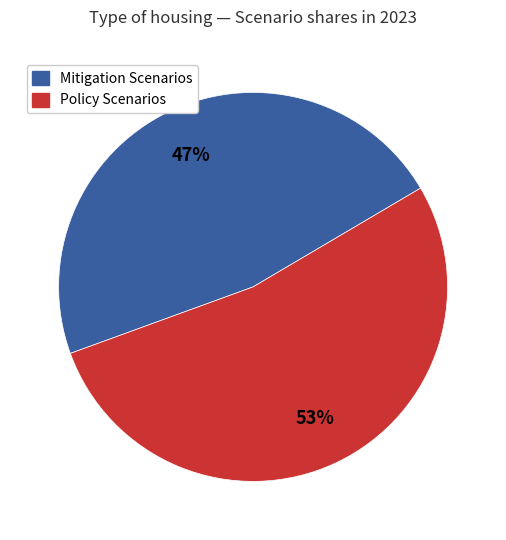

Is there any slice that represents more than half of the pie?

Yes